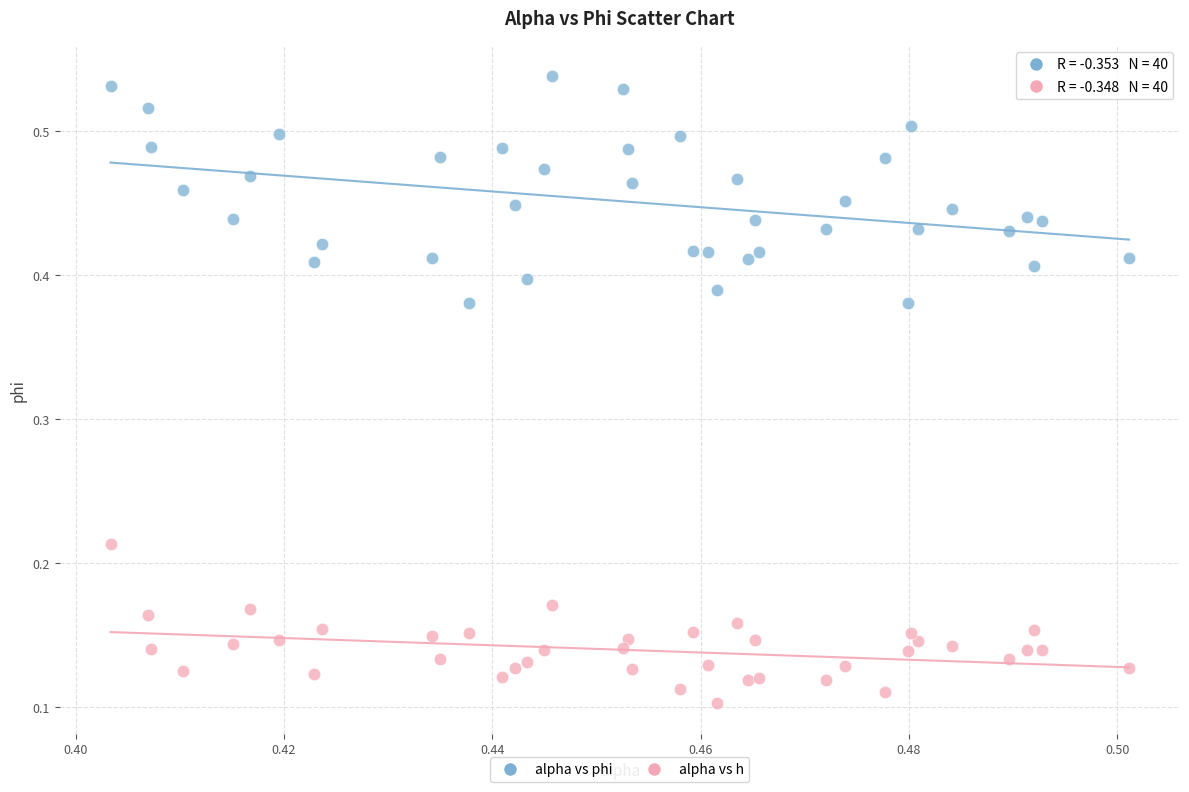

Which series has the widest spread of Y values?

alpha vs phi